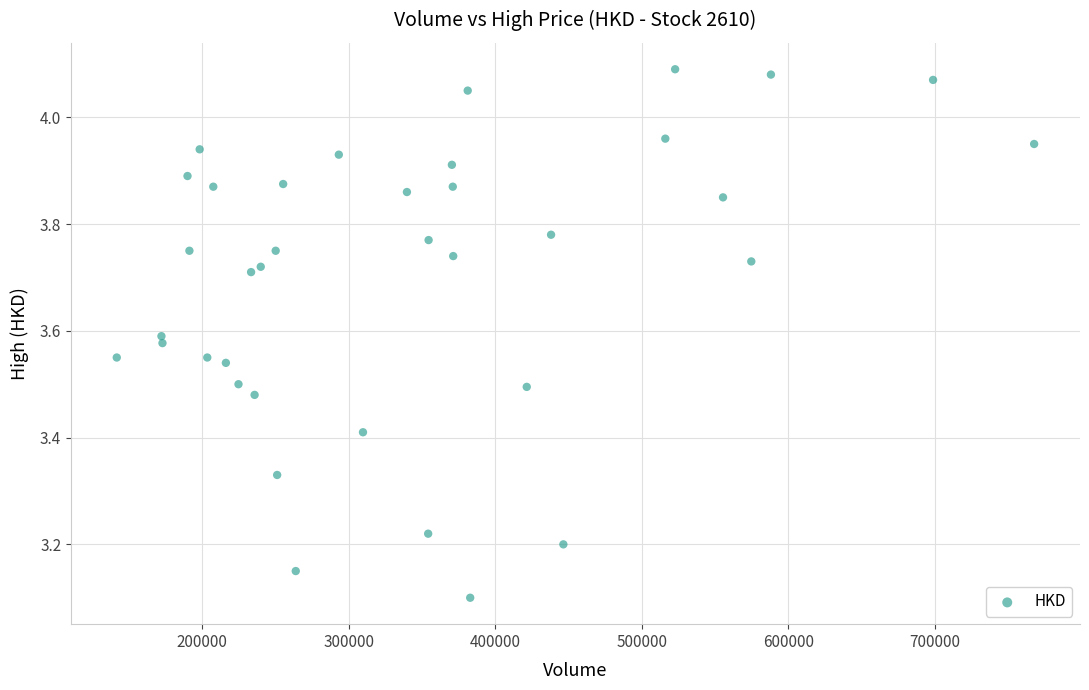

What Y value in the scatter plot is closest to 3?

3.1